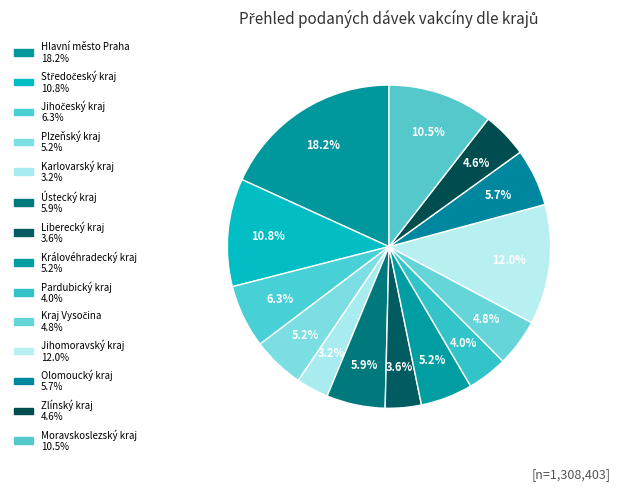

How many slices are in this pie chart?

14